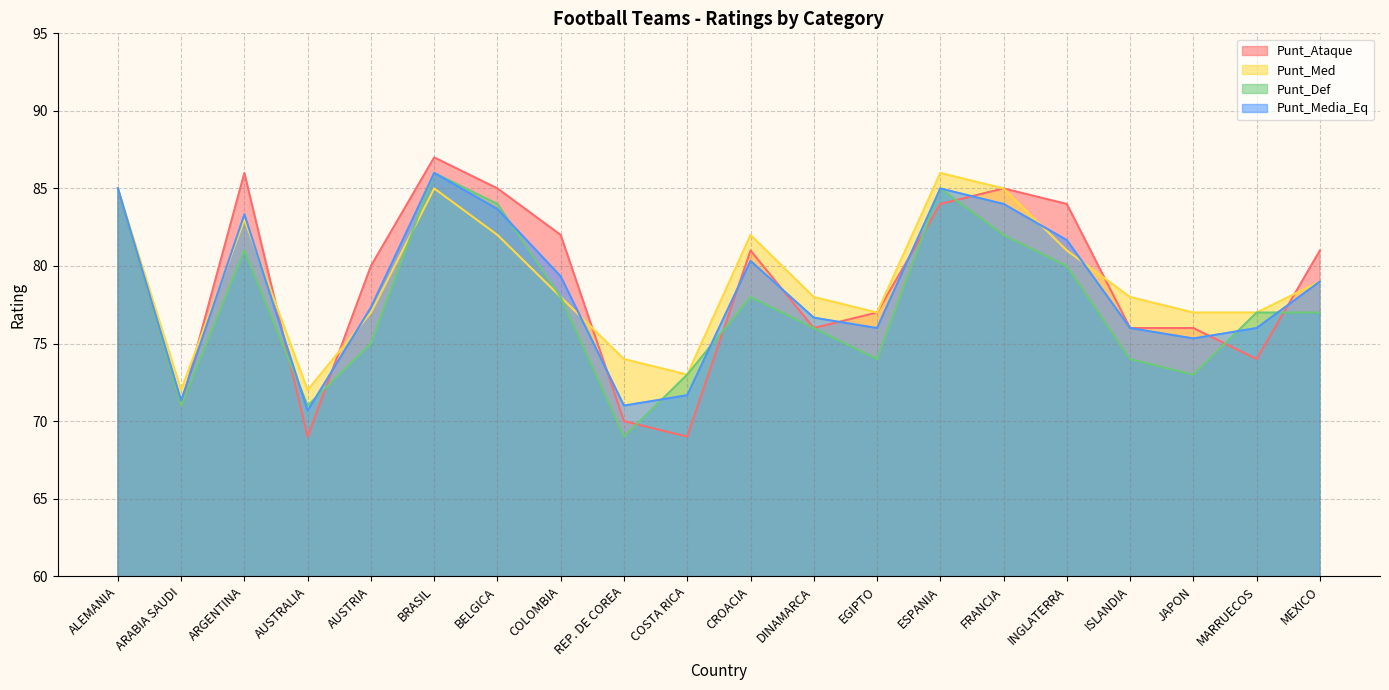

What is the approximate value of Punt_Def at AUSTRALIA?

71.0